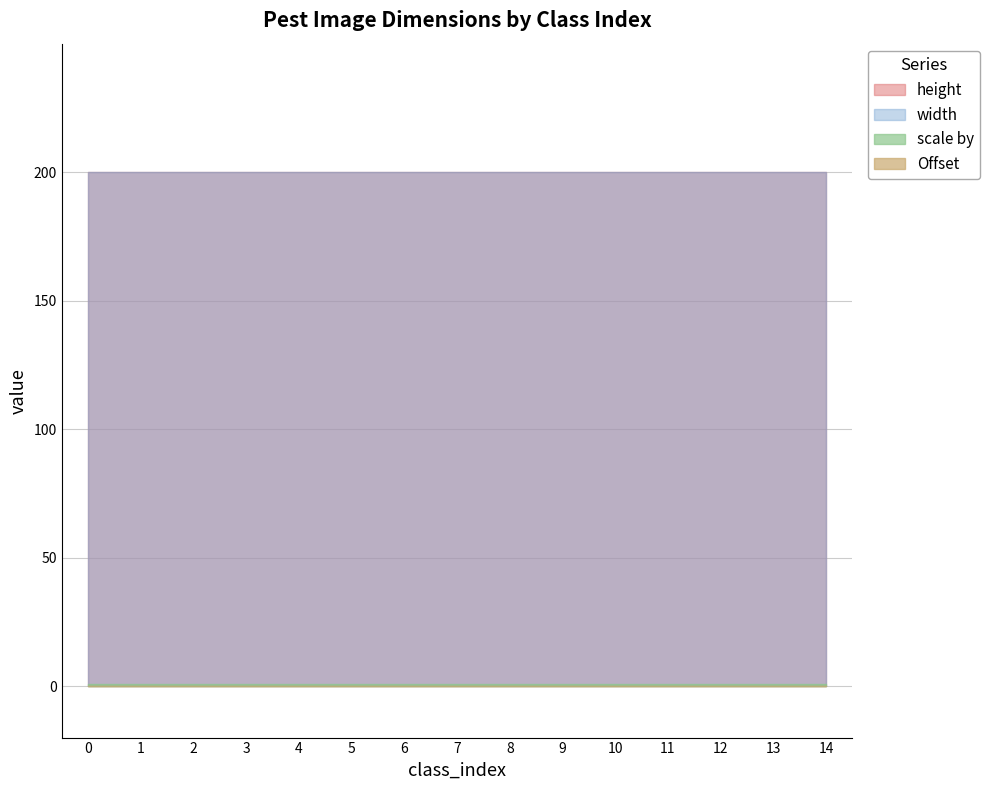

Does the chart have visible grid lines?

Yes